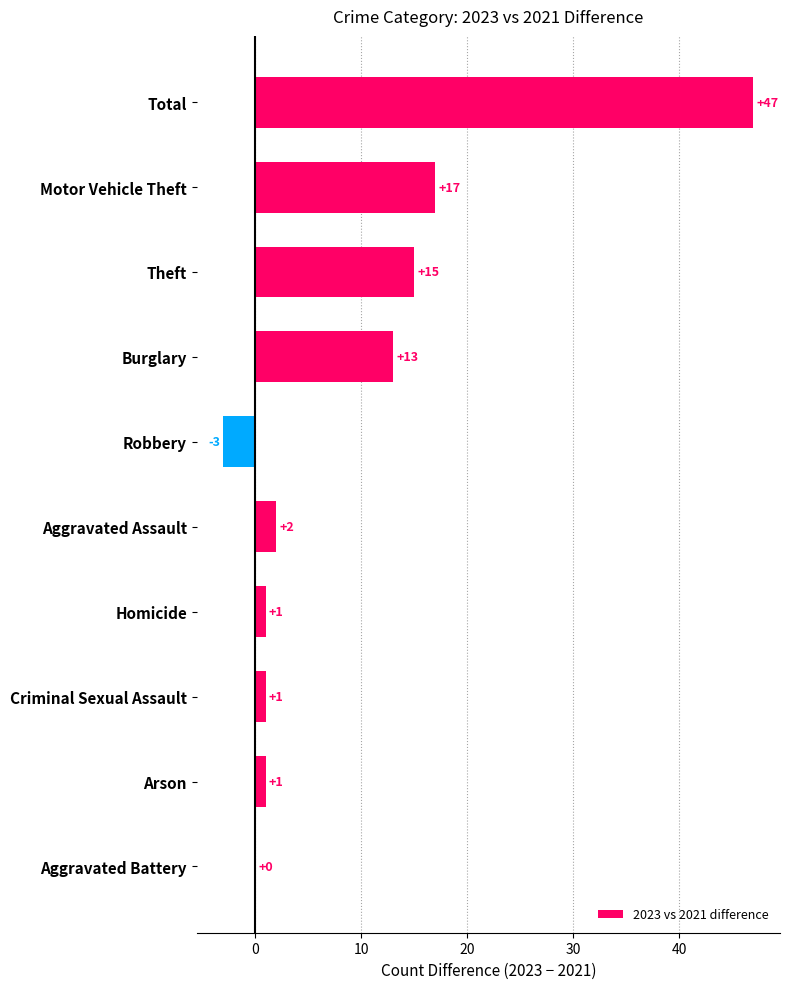

Which category has the highest value across all series?

Total